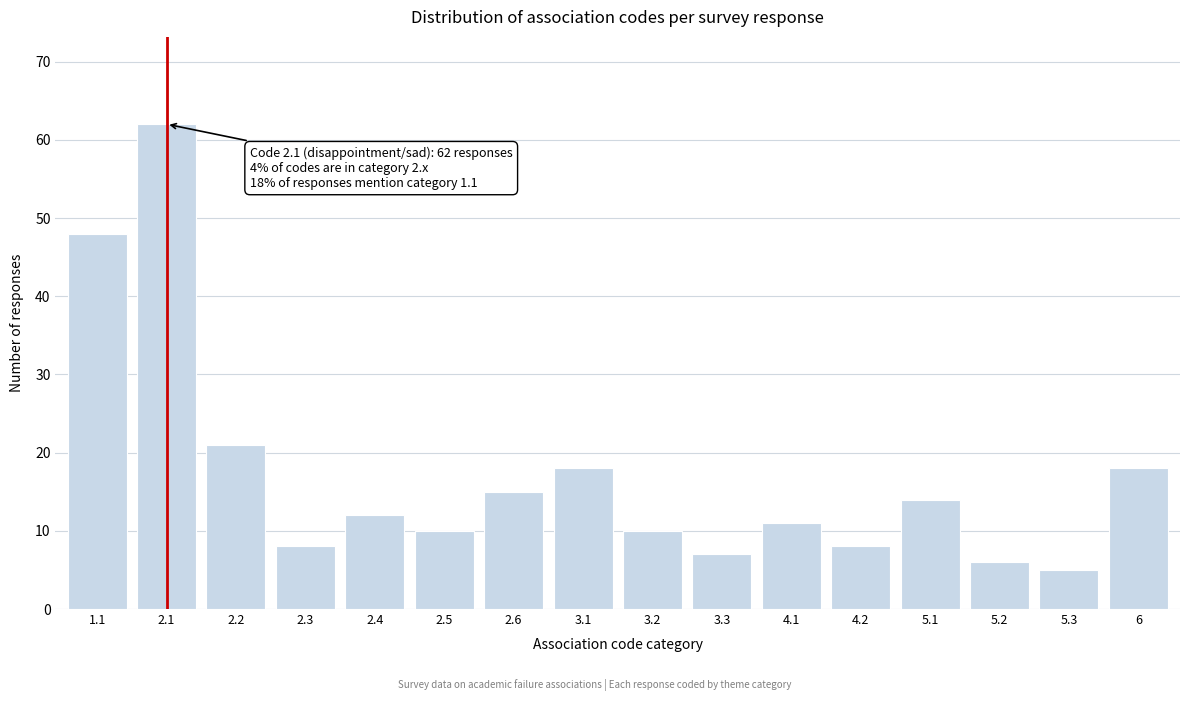

Reading left to right, list all the values displayed in this chart.

1.1=48	2.1=62	2.2=21	2.3=8	2.4=12	2.5=10	2.6=15	3.1=18	3.2=10	3.3=7	4.1=11	4.2=8	5.1=14	5.2=6	5.3=5	6=18